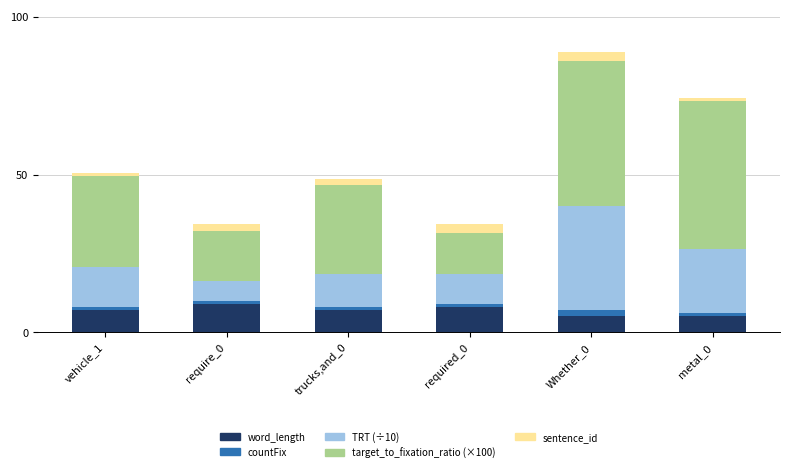

At which category is the sum across all series the highest?

Whether_0